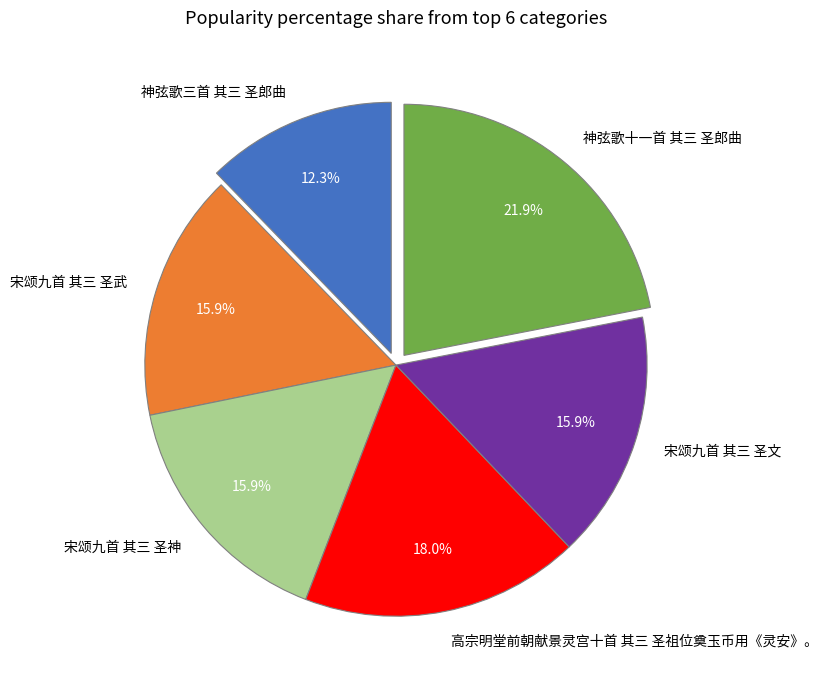

What is the largest slice in the pie chart?

神弦歌十一首 其三 圣郎曲